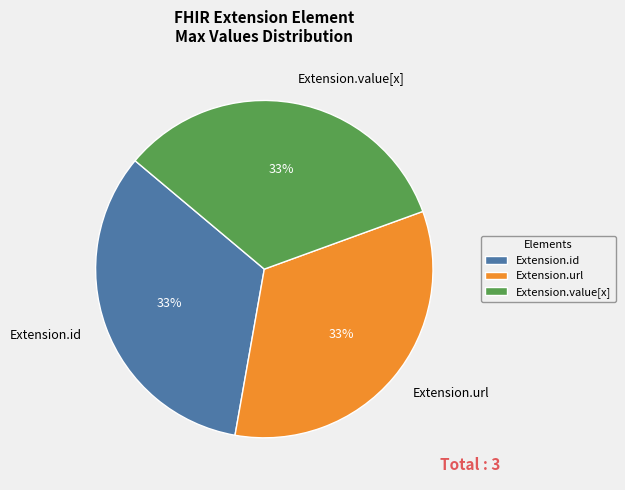

To the nearest percent, what is the difference between the largest and smallest slice percentages?

0%